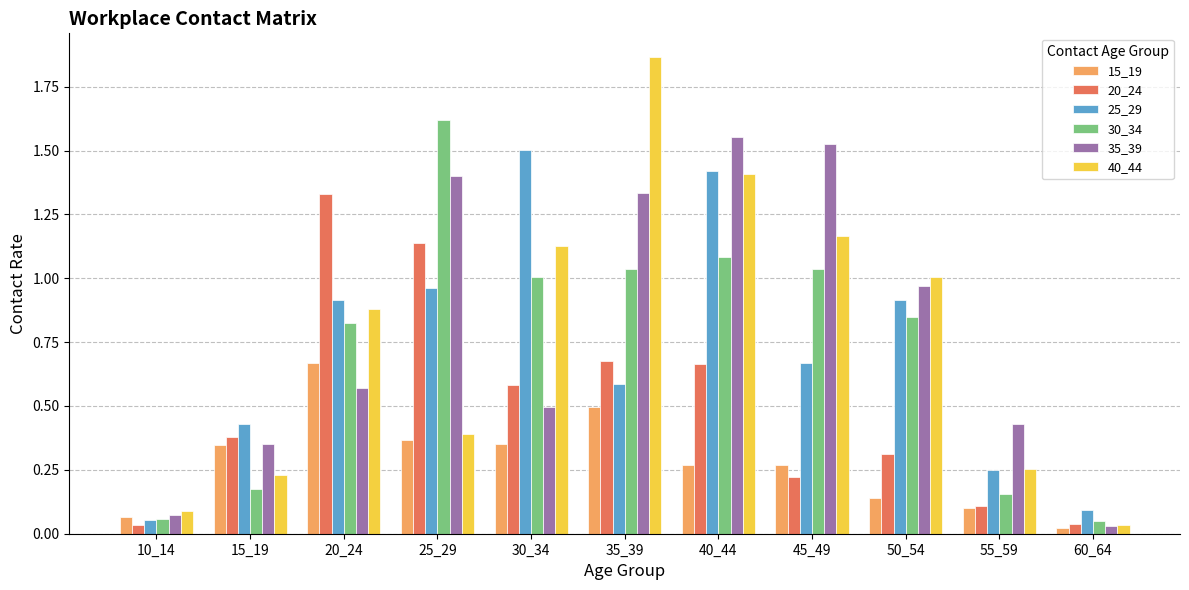

Is the value of 35_39 at 35_39 greater than the value of 15_19 at 10_14?

Yes